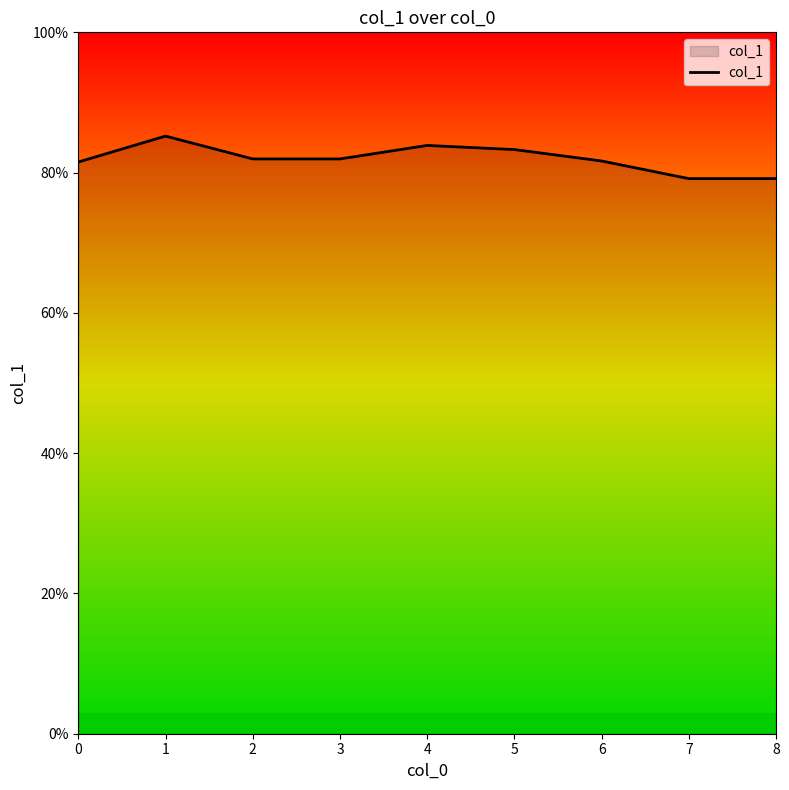

What is the smallest value displayed?

0.8